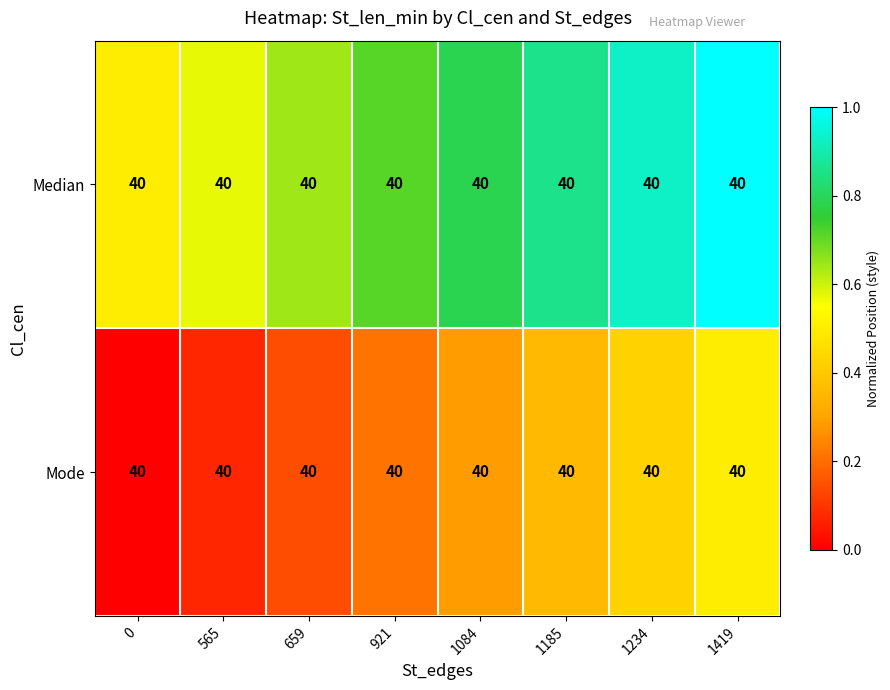

How many categories are shown in the chart?

8